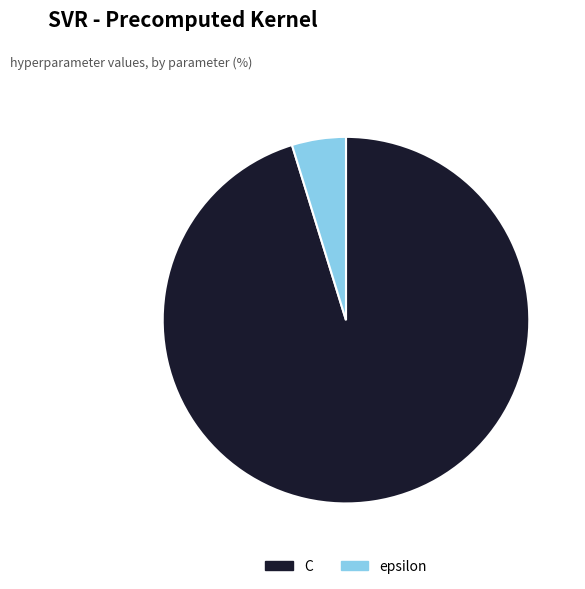

Do C and epsilon together represent more than half of the pie?

Yes